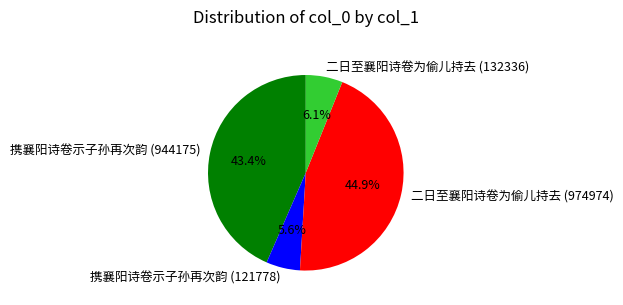

Which category has the biggest portion of the pie?

二日至襄阳诗卷为偷儿持去 (974974)